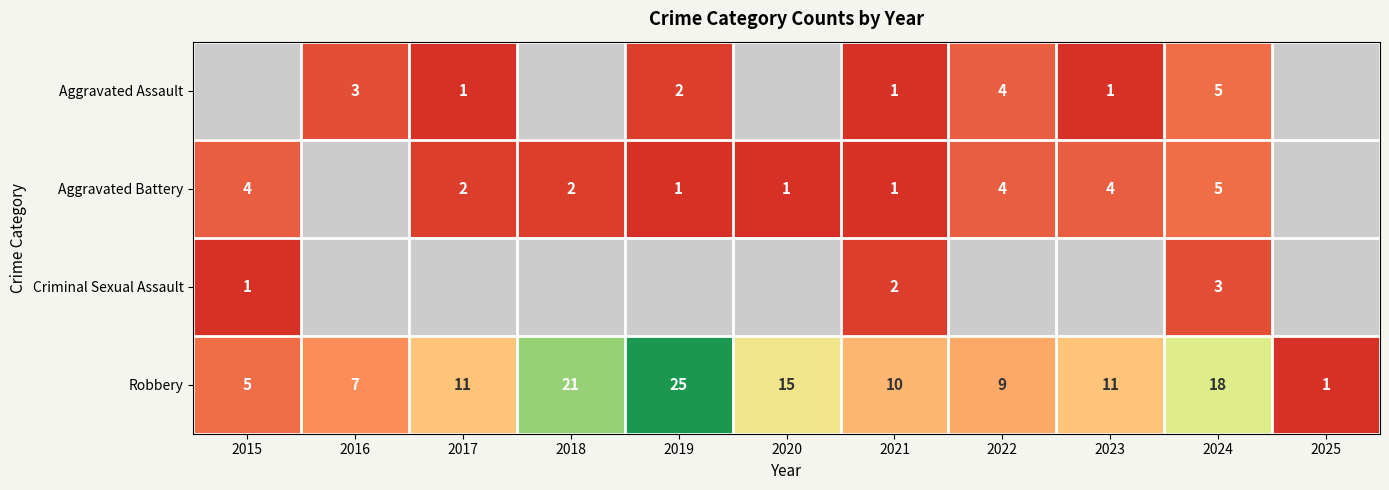

True or false: Aggravated Assault has a value of 5 at 2024.

True